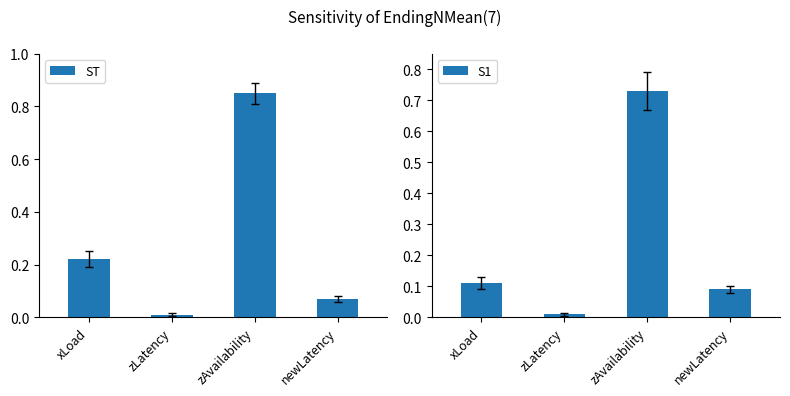

At which label is ST closest to 0?

zLatency